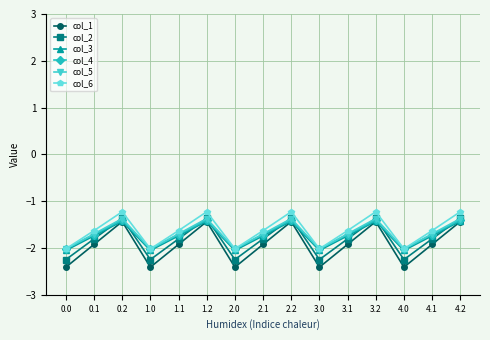

In col_3, how many points are higher than both neighbors (excluding endpoints)?

4